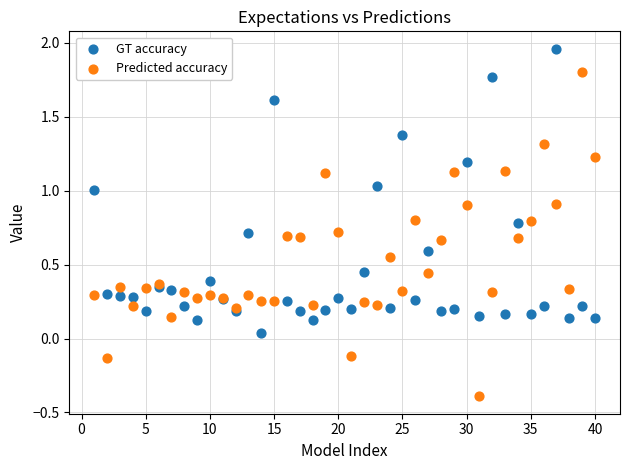

Which series reaches the minimum Y coordinate?

Predicted accuracy